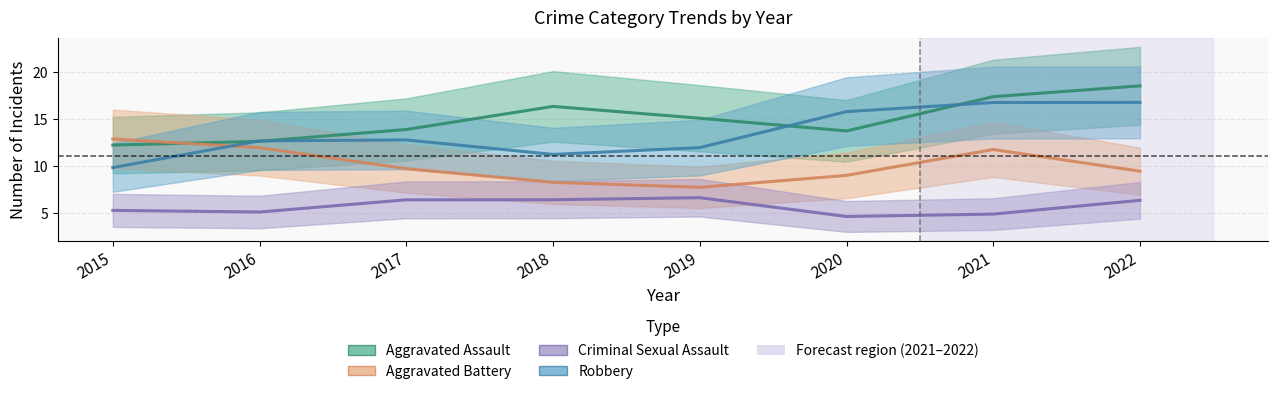

Reading left to right, list all the values displayed in this chart.

Aggravated Assault: 12.3	12.7	13.9	16.4	15.1	13.8	17.4	18.5
Aggravated Battery: 12.9	12.0	9.8	8.3	7.8	9.0	11.8	9.5
Criminal Sexual Assault: 5.3	5.1	6.4	6.4	6.7	4.7	4.9	6.4
Robbery: 9.9	12.7	12.8	11.3	12.0	15.8	16.8	16.8